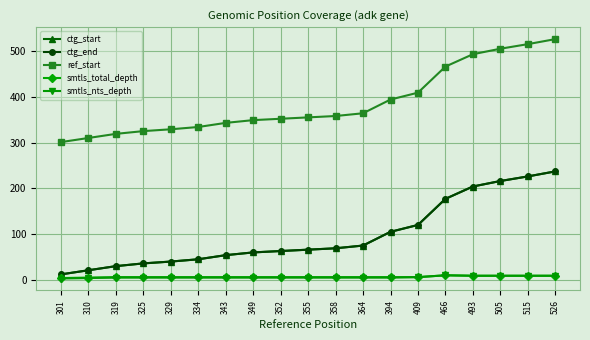

Which series has the largest range (max minus min)?

ctg_start